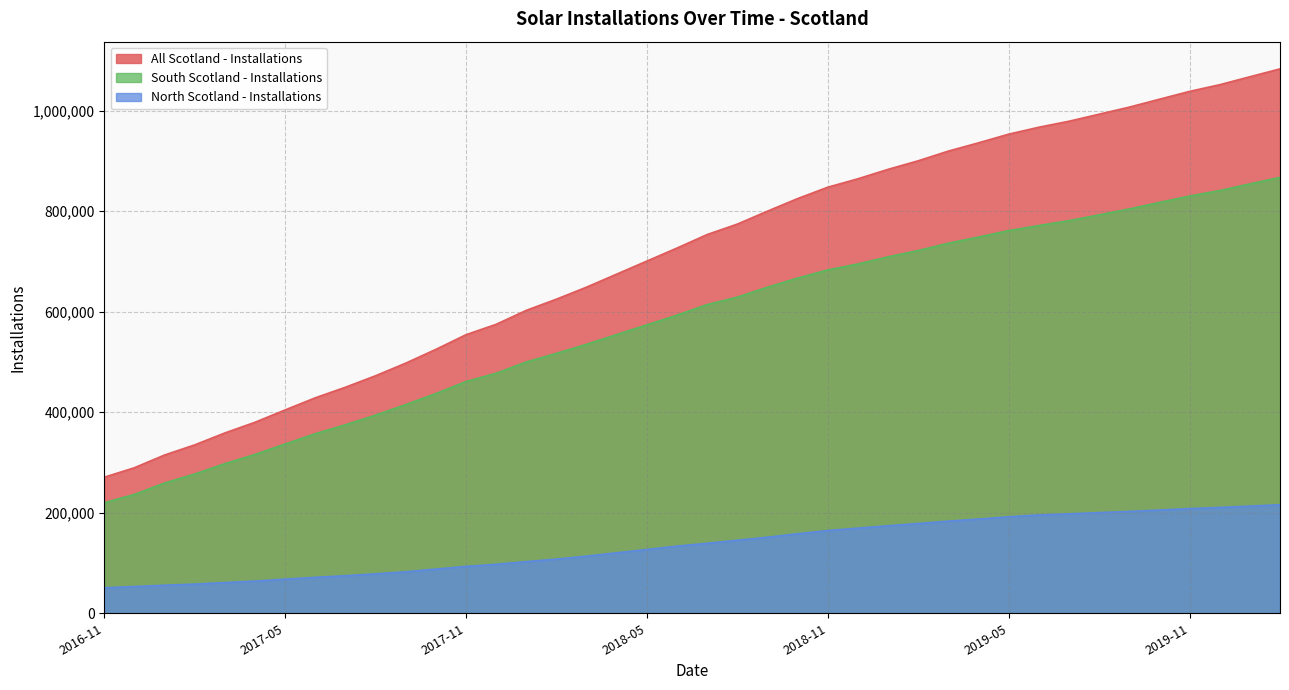

Which has a higher value, 2017-08 or 2018-10?

2018-10